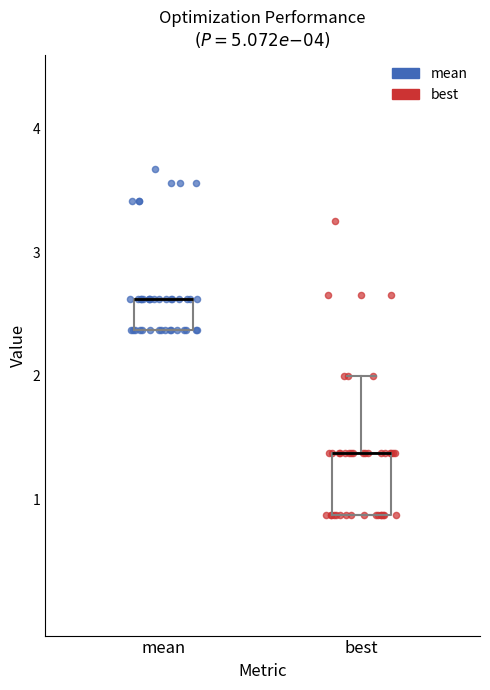

Which box is the tallest, from its lower edge to its upper edge?

best